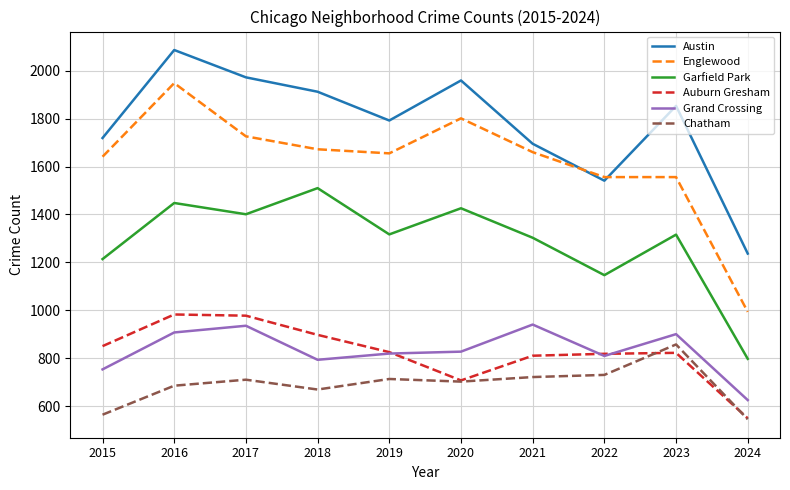

True or false: Chatham and Auburn Gresham intersect in this chart.

True